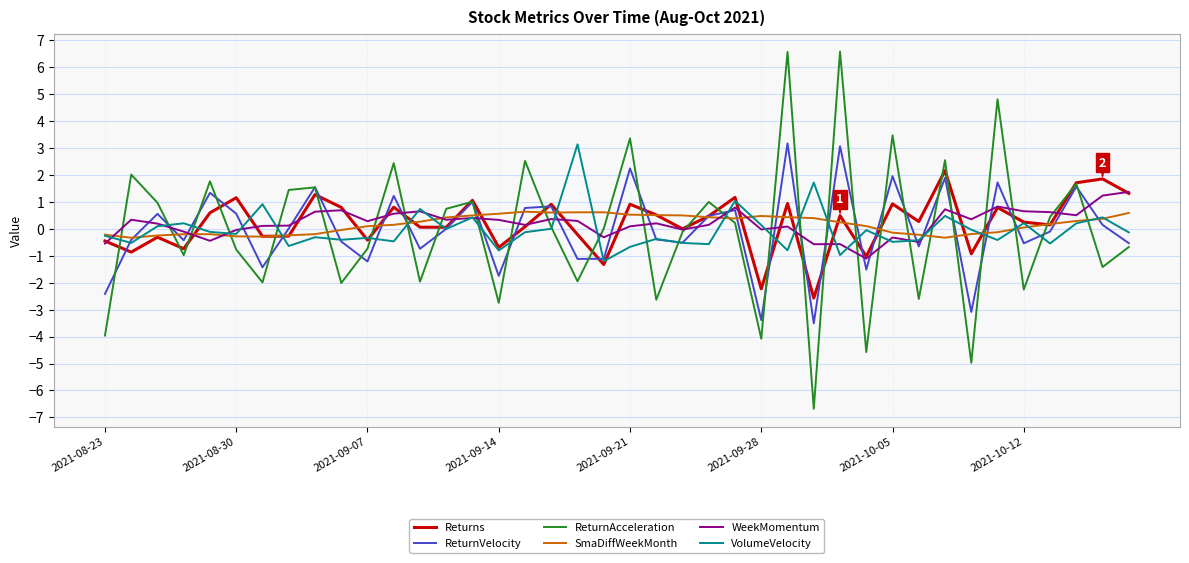

True or false: ReturnAcceleration has more than 2 interior local peaks.

True